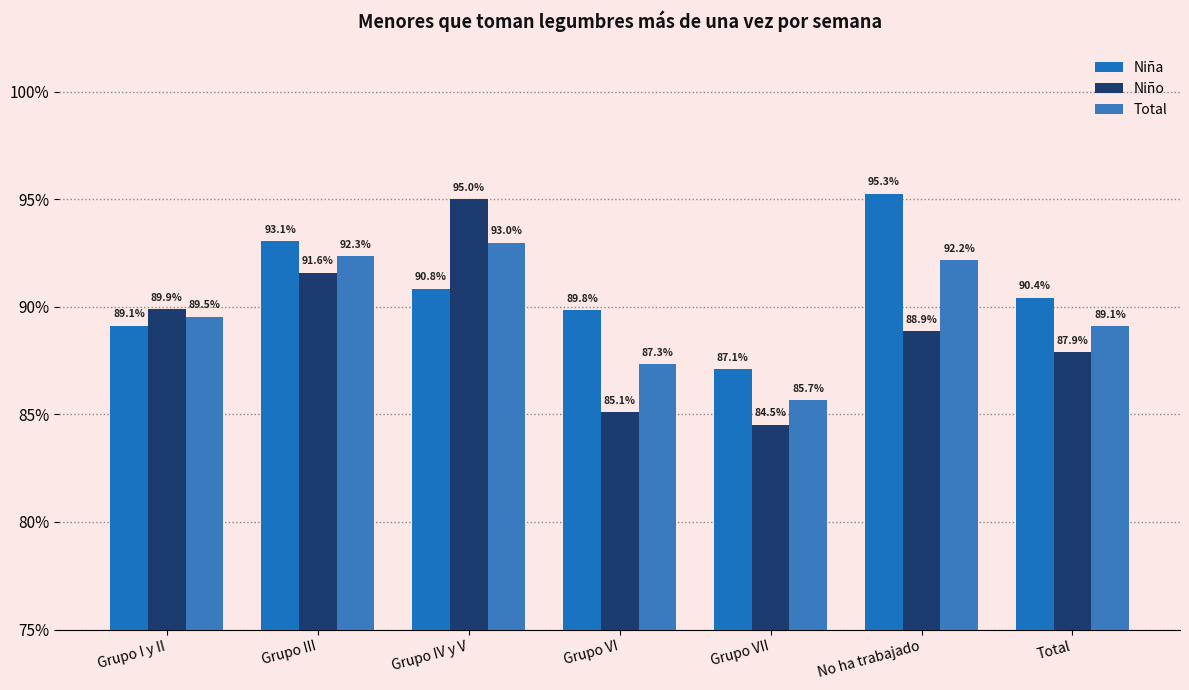

Reading left to right, list all the values displayed in this chart.

Niña: Grupo I y II=0.9	Grupo III=0.9	Grupo IV y V=0.9	Grupo VI=0.9	Grupo VII=0.9	No ha trabajado=1.0	Total=0.9
Niño: Grupo I y II=0.9	Grupo III=0.9	Grupo IV y V=0.9	Grupo VI=0.9	Grupo VII=0.8	No ha trabajado=0.9	Total=0.9
Total: Grupo I y II=0.9	Grupo III=0.9	Grupo IV y V=0.9	Grupo VI=0.9	Grupo VII=0.9	No ha trabajado=0.9	Total=0.9